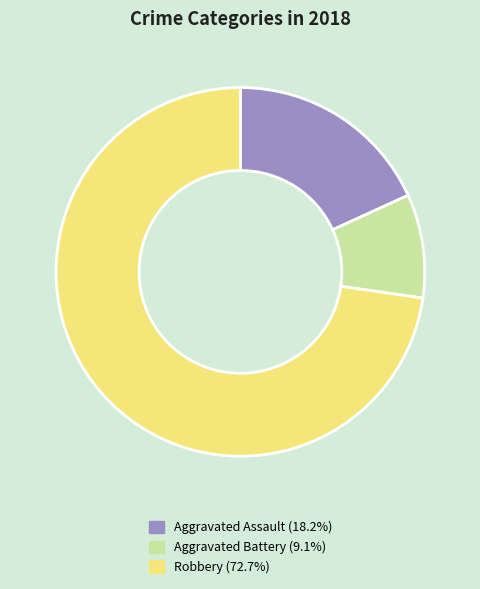

Is there any slice that represents more than half of the pie?

Yes